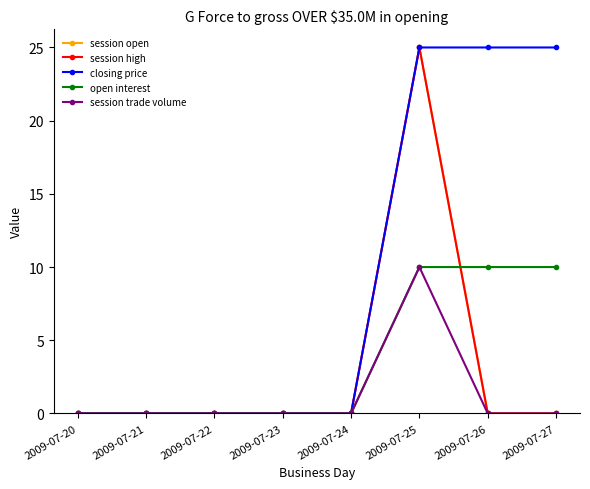

Is this an area chart (filled region under the line)?

No